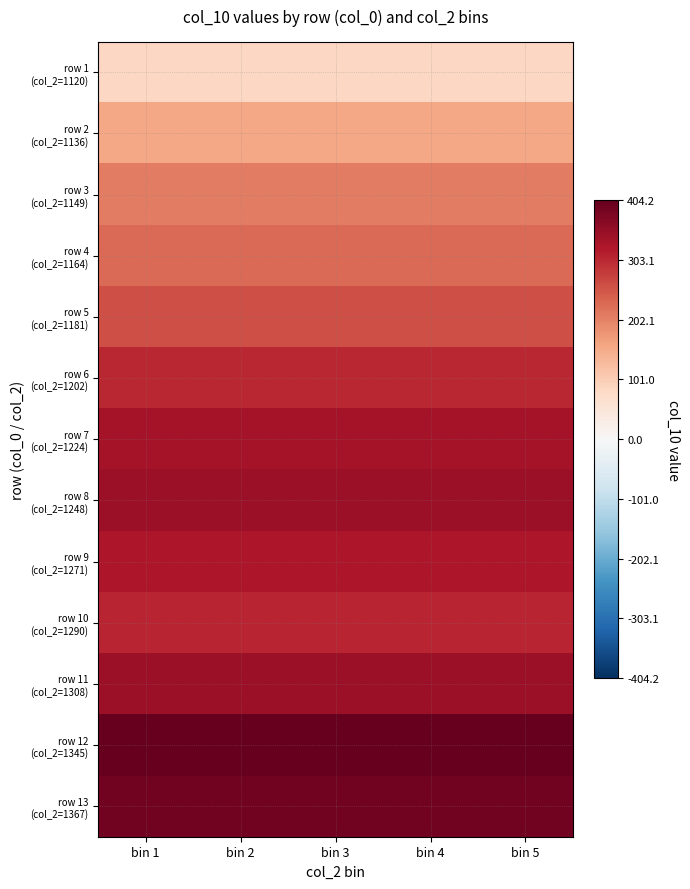

What is the spread (max minus min) of values at bin 4?

320.3